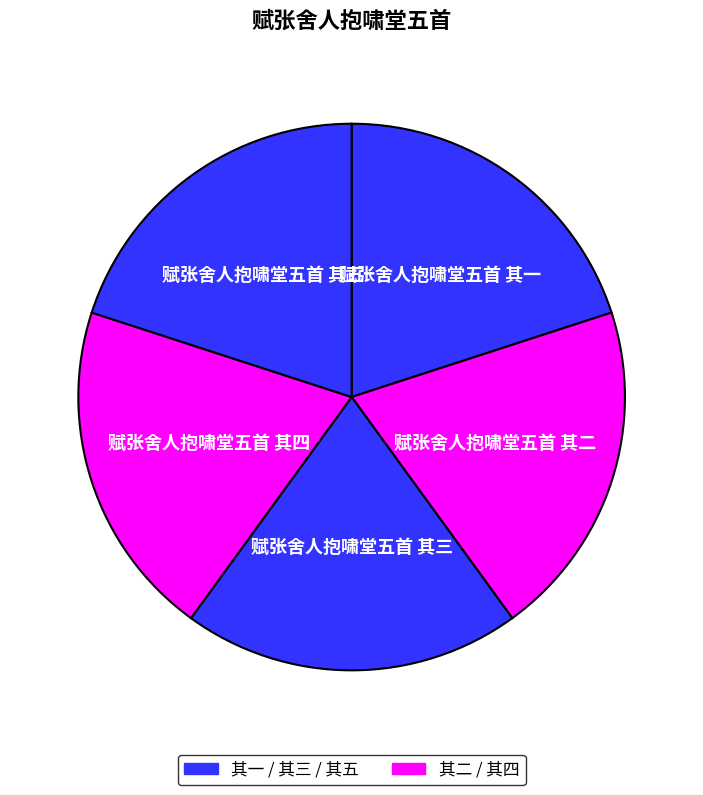

Count the number of slices in the pie.

5